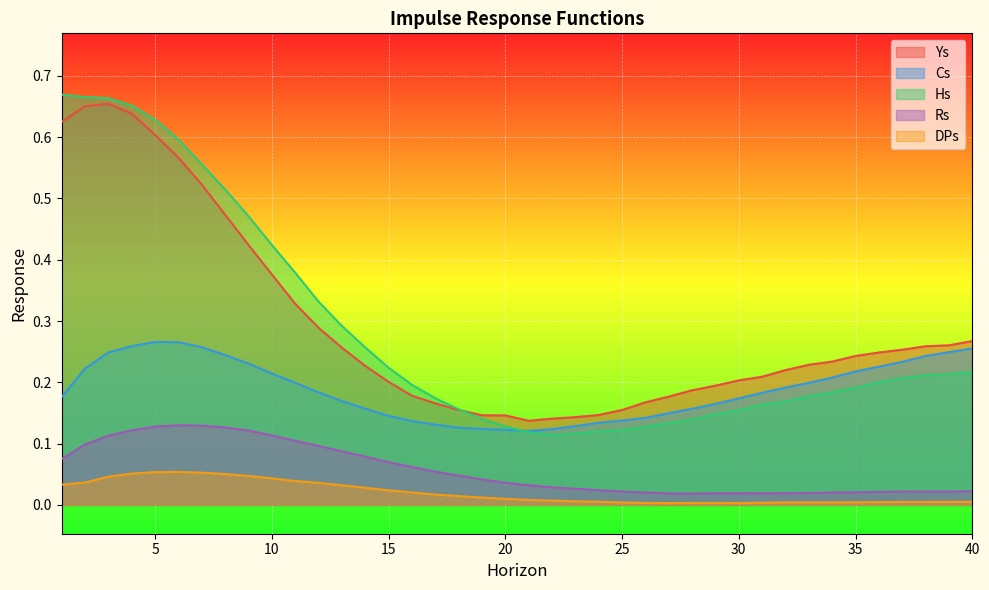

What is the value of the Hs point at the 26th from the left?

0.1